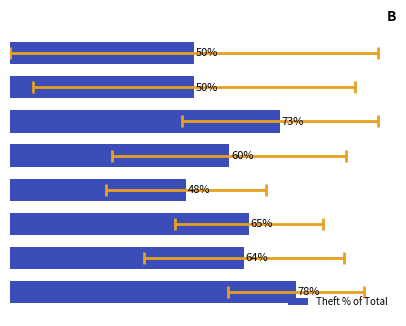

What is the difference between the second highest and minimum values?

25.5